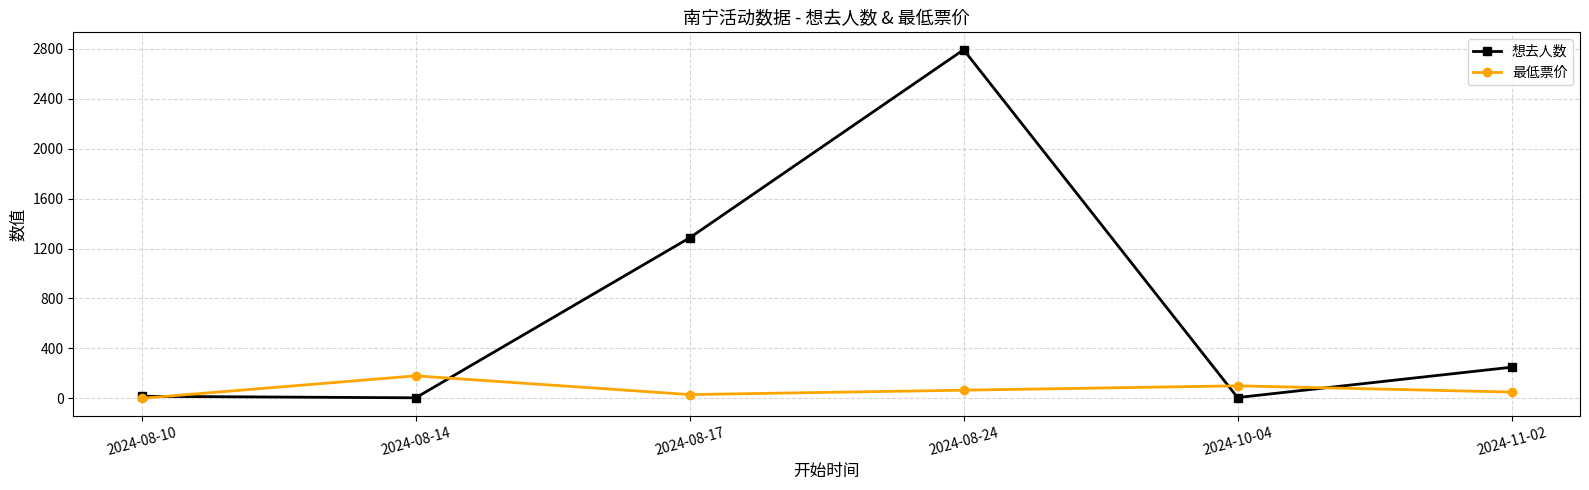

Where does the 最低票价 series first go above 65?

2024-08-14